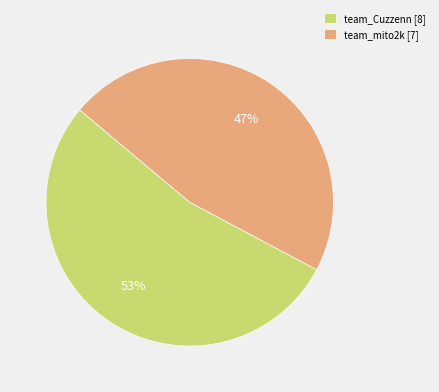

To the nearest percent, what is the average slice percentage?

50%